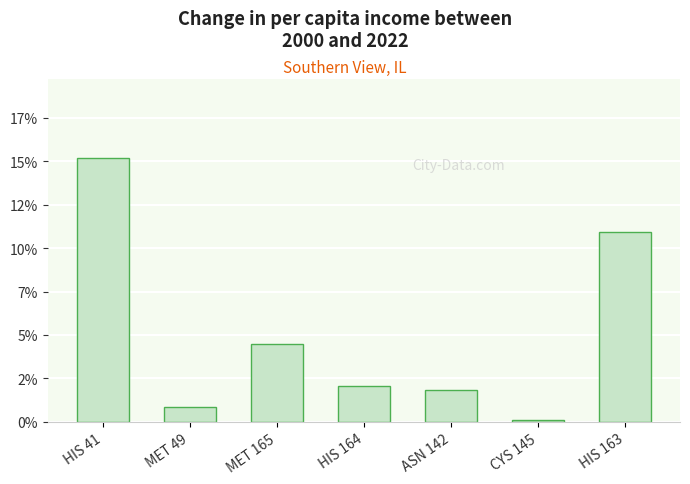

Does the chart contain any negative values?

No